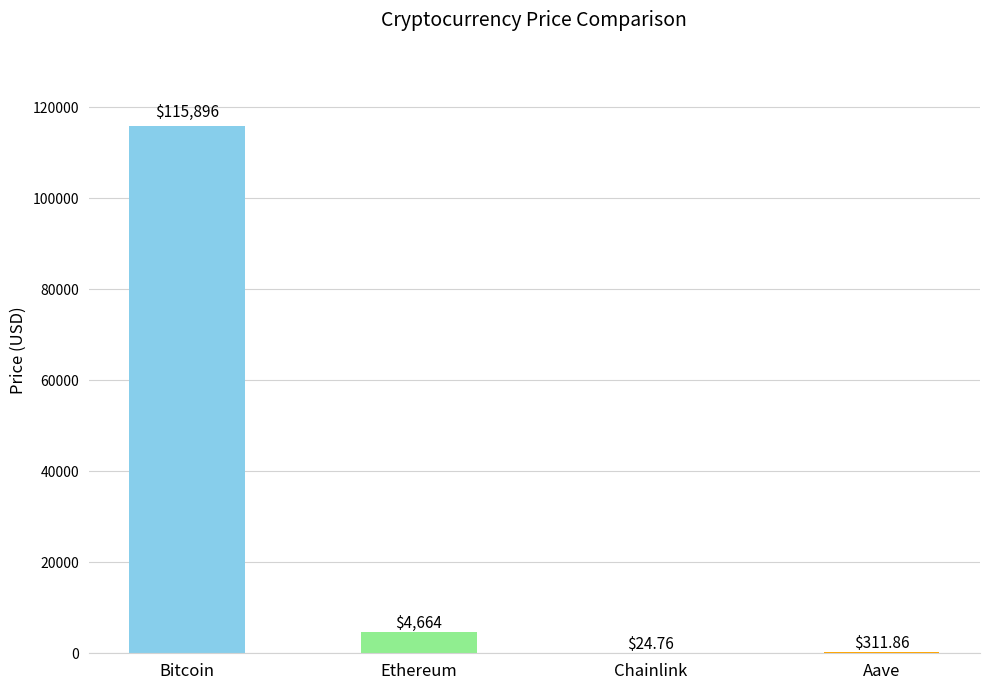

List the labels in order of value, smallest first.

Chainlink, Aave, Ethereum, Bitcoin